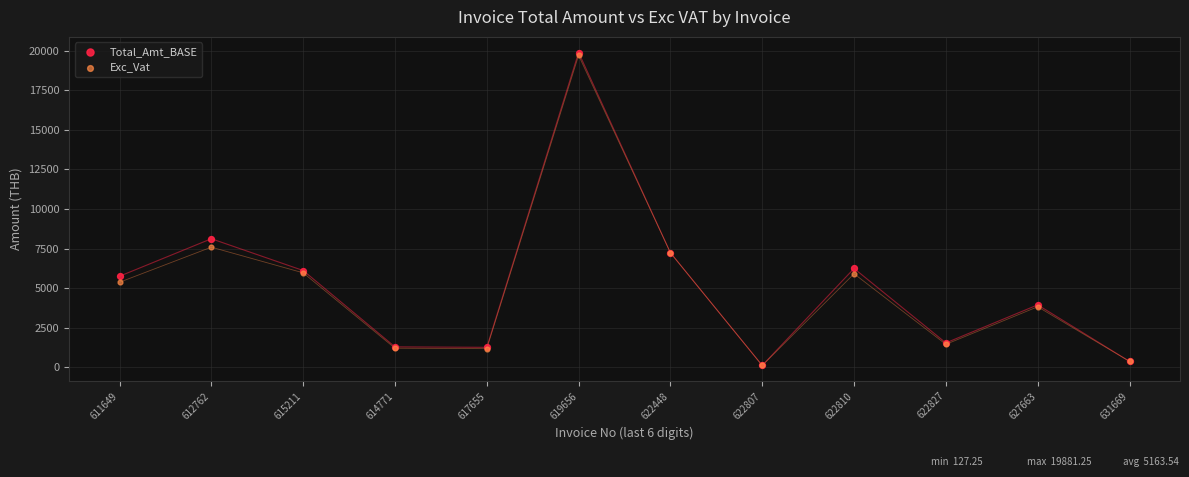

What are all the series names shown in the legend?

Total_Amt_BASE, Exc_Vat